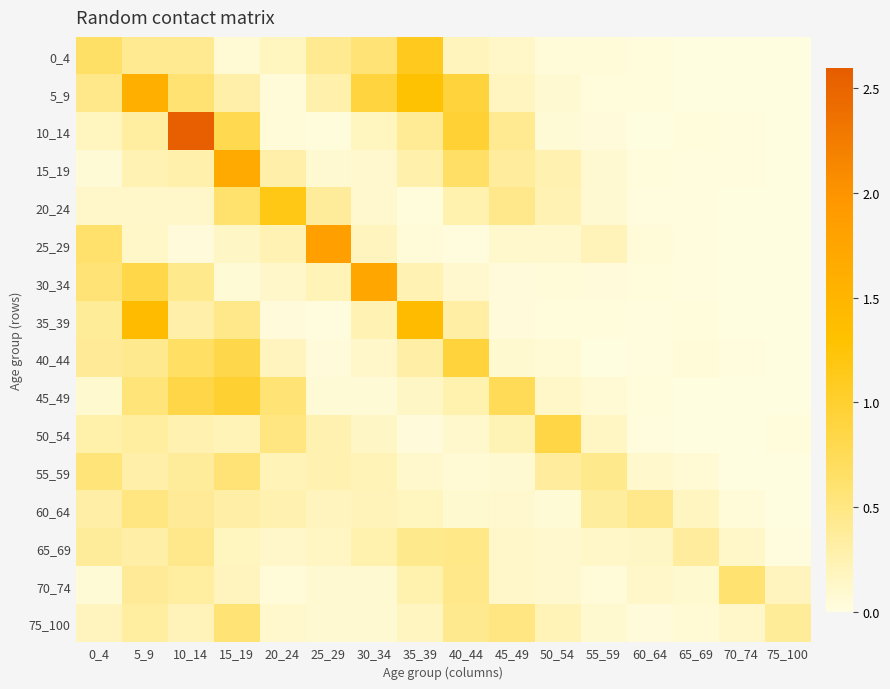

List the series in order of their peak value, highest first.

10_14, 25_29, 30_34, 15_19, 5_9, 35_39, 20_24, 0_4, 45_49, 40_44, 50_54, 70_74, 75_100, 55_59, 60_64, 65_69